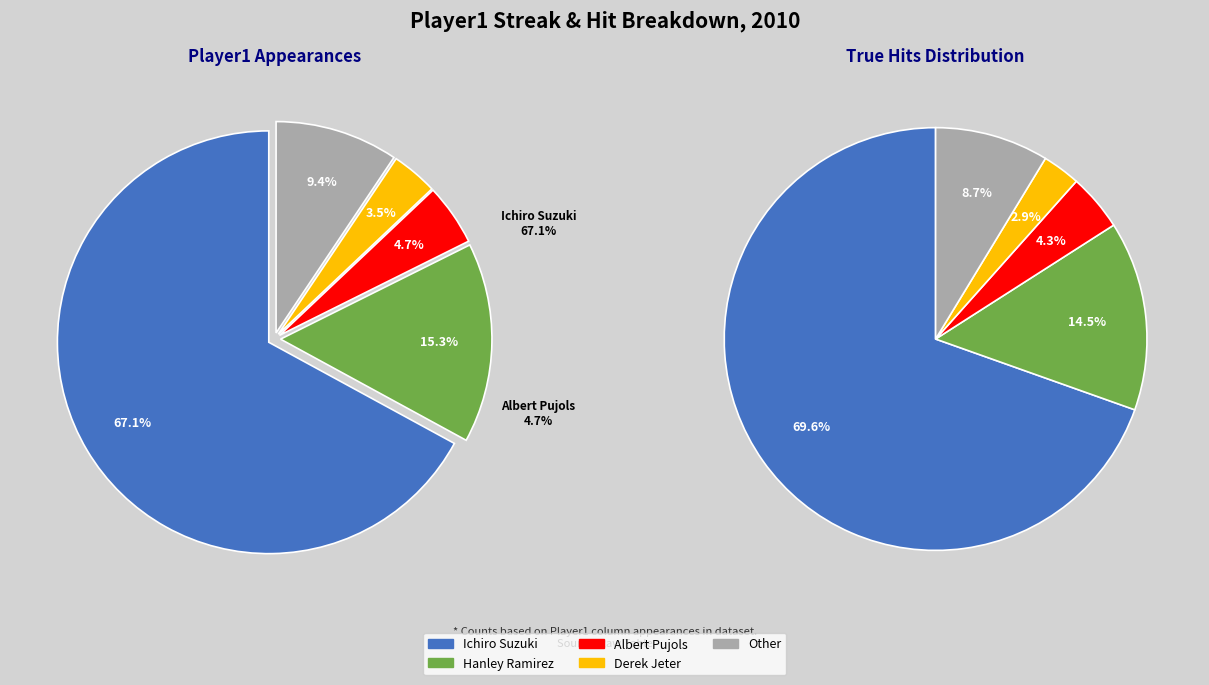

To the nearest percent, what portion does Derek Jeter represent?

4%